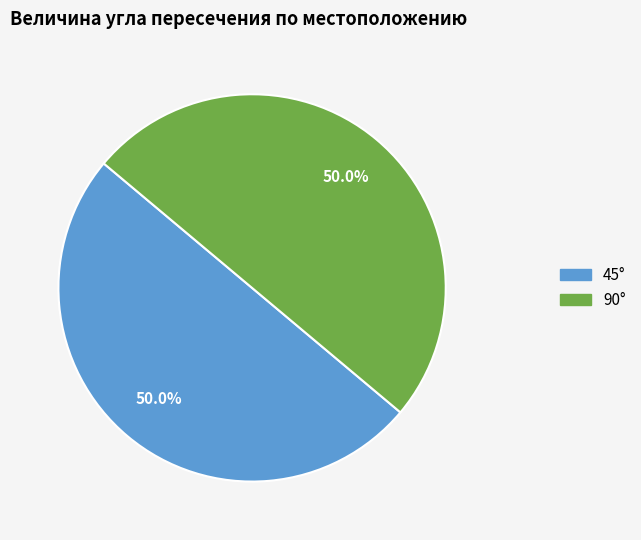

To the nearest percent, what is the average slice percentage?

50%